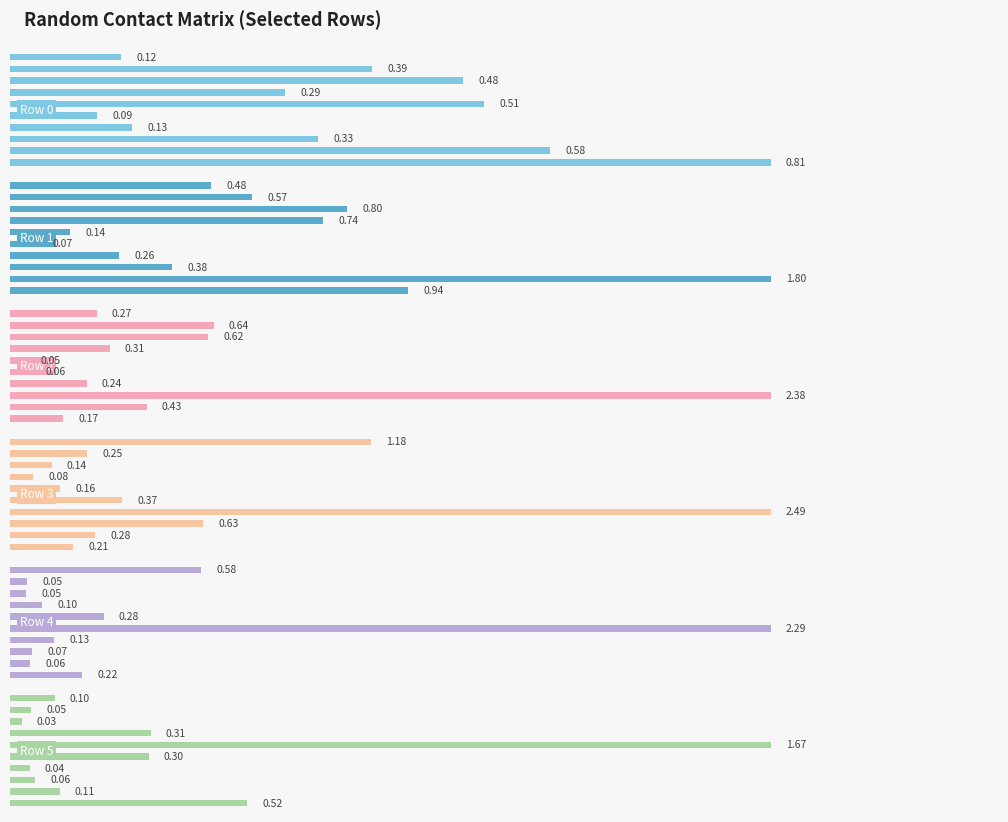

Are the bars horizontal?

Yes